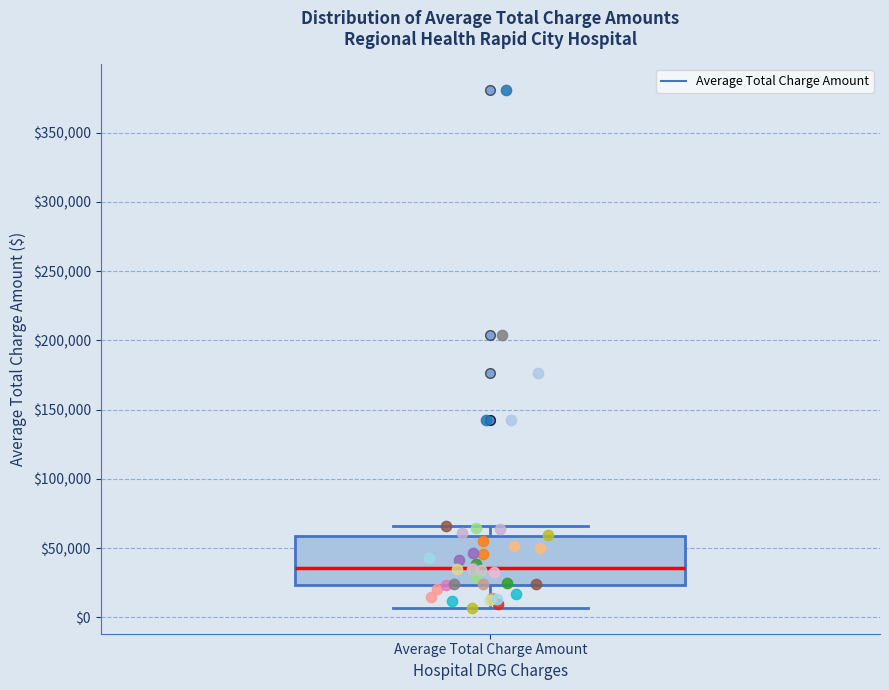

Where is the upper edge of the box for Average Total Charge Amount on the y-axis? The values are not printed on the chart, so give them approximately, as read against the axis.

60000